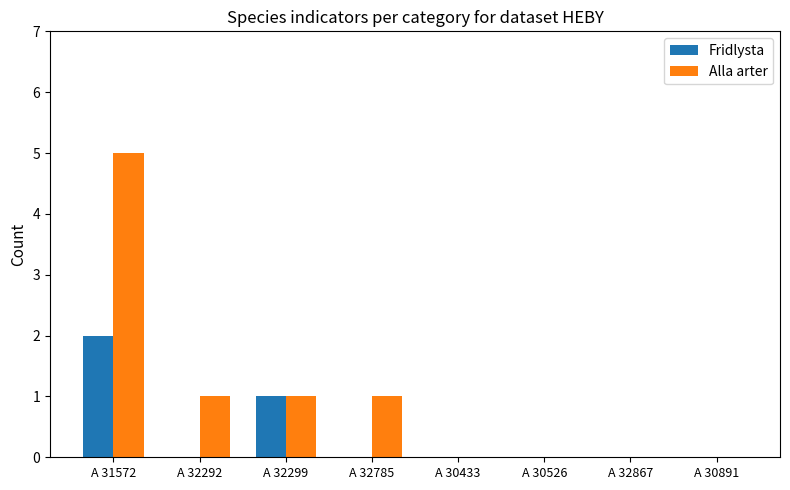

Which label corresponds to the largest value in the chart?

A 31572